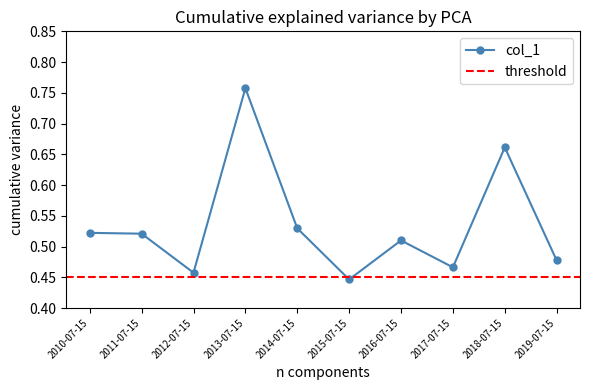

Does the chart display data point markers on the line(s)?

Yes